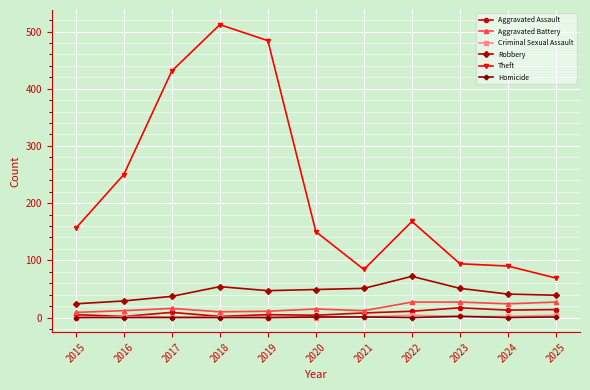

True or false: Homicide and Theft intersect in this chart.

False